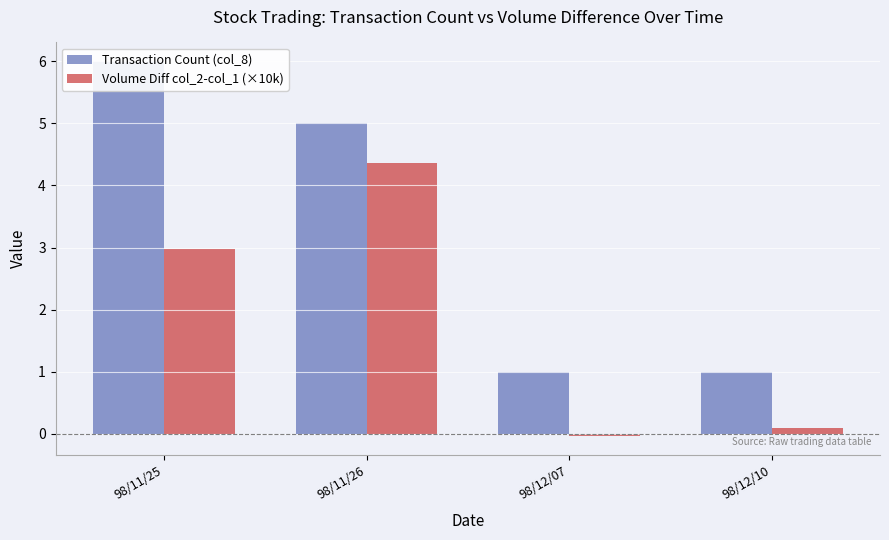

What position from the left is 98/12/07?

3